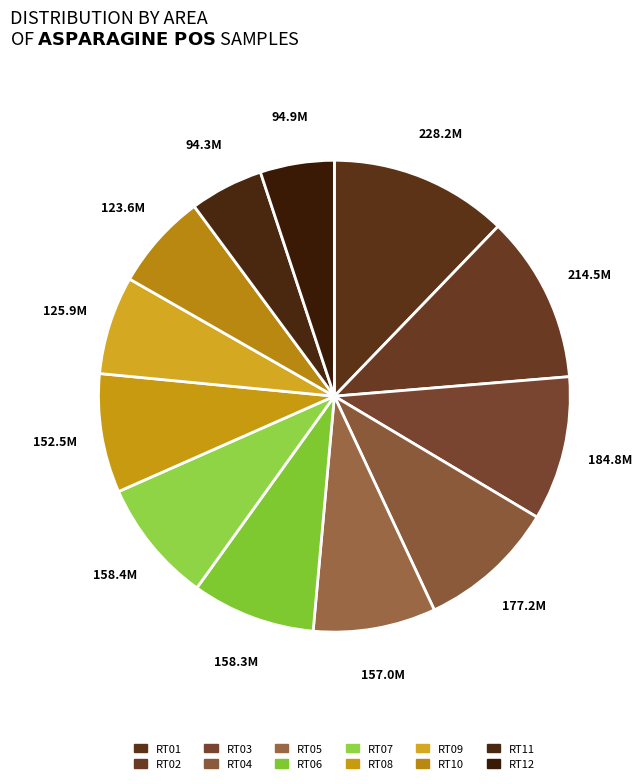

What is the largest slice in the pie chart?

RT01